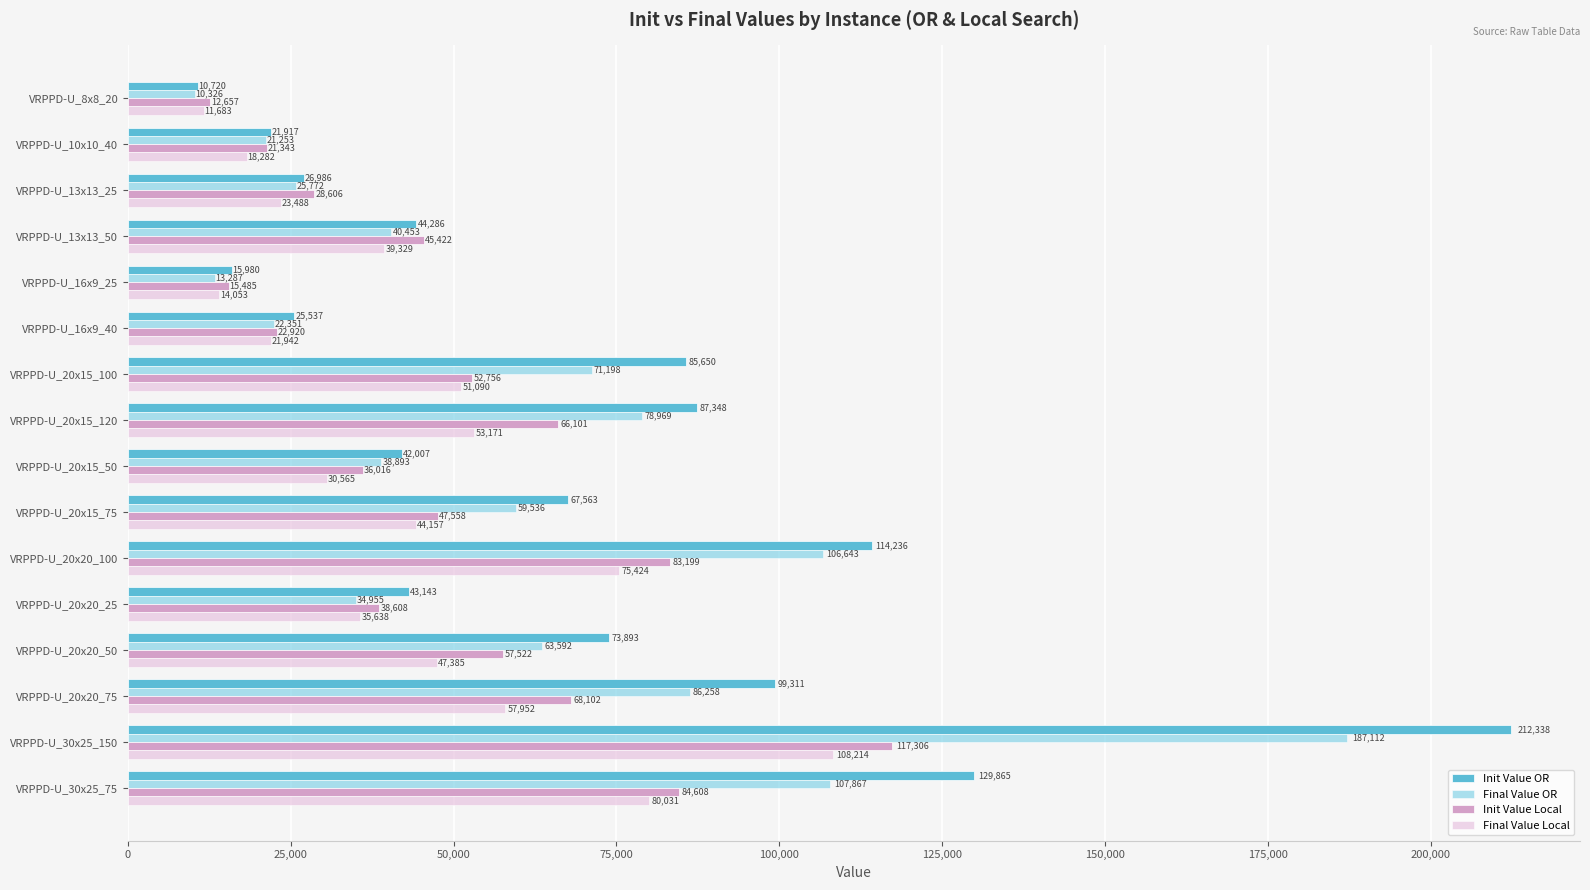

What are all the series names shown in the legend?

Init Value OR, Final Value OR, Init Value Local, Final Value Local